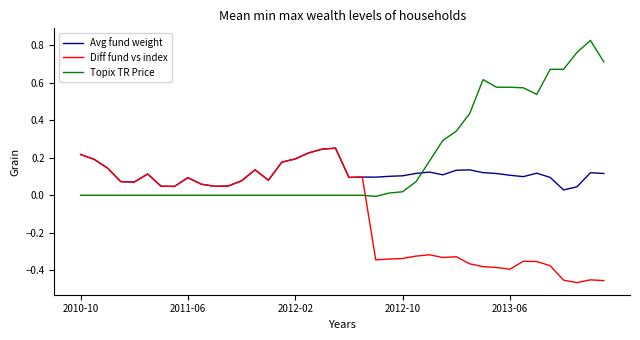

List the series in order of their overall mean, highest first.

Topix TR Price, Avg fund weight, Diff fund vs index